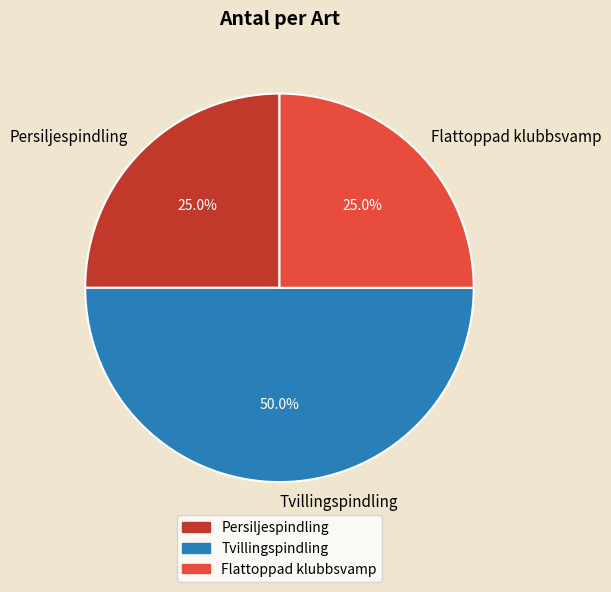

What is the total percentage of Tvillingspindling and Persiljespindling?

75.0%